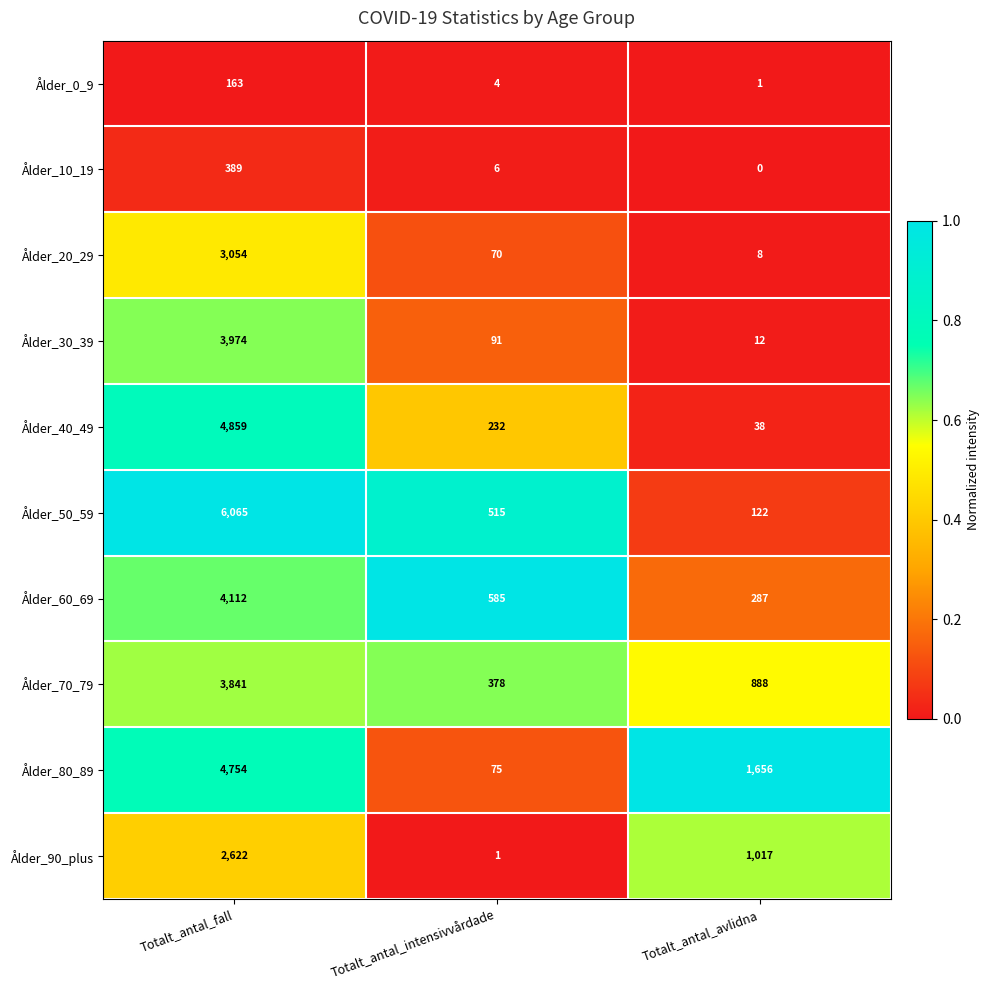

Reading left to right, list all the values displayed in this chart.

Ålder_0_9: Totalt_antal_fall=163	Totalt_antal_intensivvårdade=4	Totalt_antal_avlidna=1
Ålder_10_19: Totalt_antal_fall=389	Totalt_antal_intensivvårdade=6	Totalt_antal_avlidna=0
Ålder_20_29: Totalt_antal_fall=3054	Totalt_antal_intensivvårdade=70	Totalt_antal_avlidna=8
Ålder_30_39: Totalt_antal_fall=3974	Totalt_antal_intensivvårdade=91	Totalt_antal_avlidna=12
Ålder_40_49: Totalt_antal_fall=4859	Totalt_antal_intensivvårdade=232	Totalt_antal_avlidna=38
Ålder_50_59: Totalt_antal_fall=6065	Totalt_antal_intensivvårdade=515	Totalt_antal_avlidna=122
Ålder_60_69: Totalt_antal_fall=4112	Totalt_antal_intensivvårdade=585	Totalt_antal_avlidna=287
Ålder_70_79: Totalt_antal_fall=3841	Totalt_antal_intensivvårdade=378	Totalt_antal_avlidna=888
Ålder_80_89: Totalt_antal_fall=4754	Totalt_antal_intensivvårdade=75	Totalt_antal_avlidna=1656
Ålder_90_plus: Totalt_antal_fall=2622	Totalt_antal_intensivvårdade=1	Totalt_antal_avlidna=1017